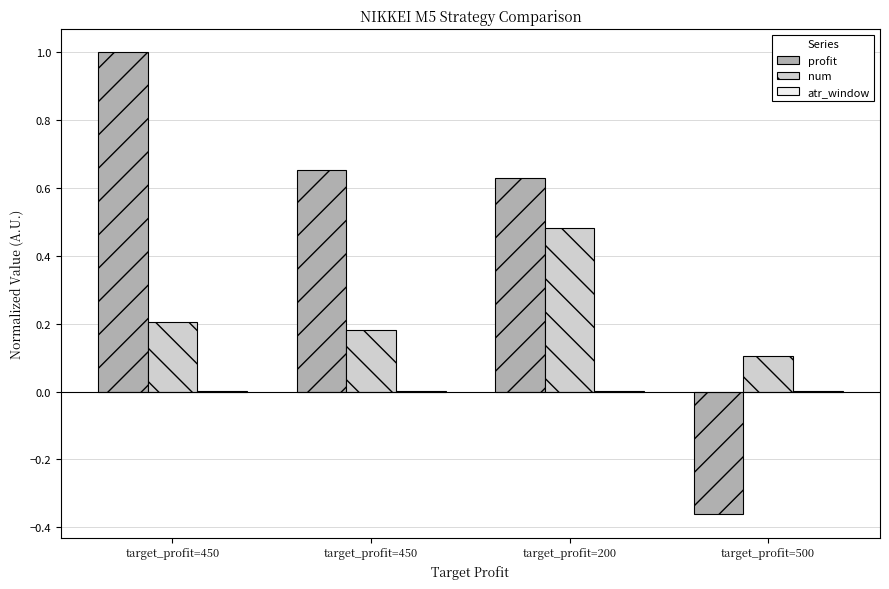

Are the bars horizontal?

No